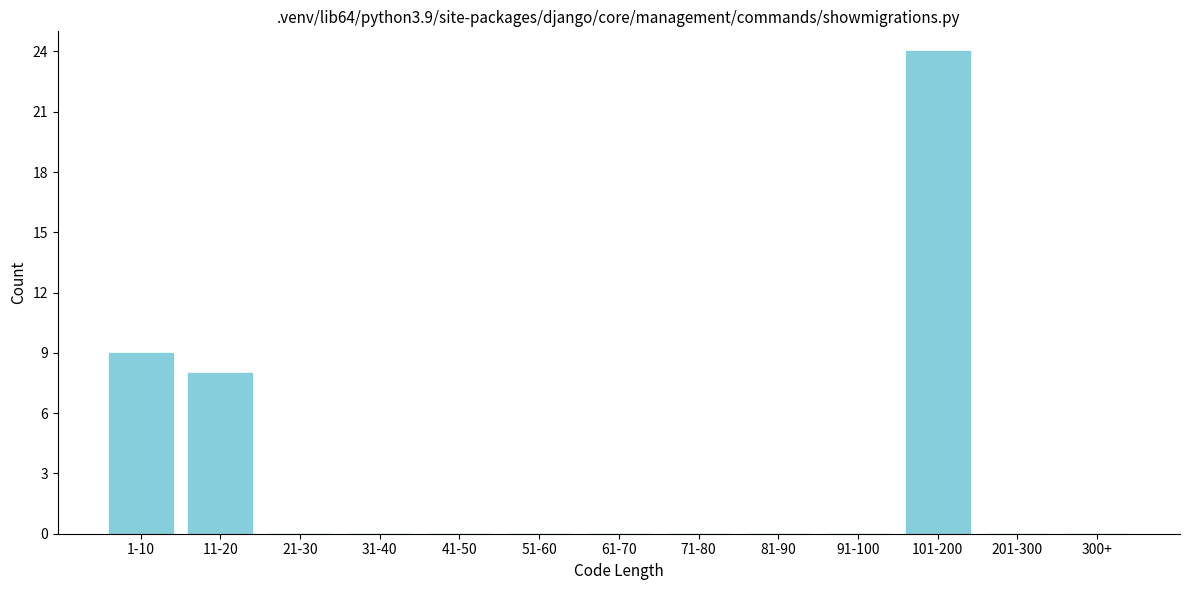

Reading left to right, what are all the values shown in this chart?

1-10=9	11-20=8	21-30=0	31-40=0	41-50=0	51-60=0	61-70=0	71-80=0	81-90=0	91-100=0	101-200=24	201-300=0	300+=0